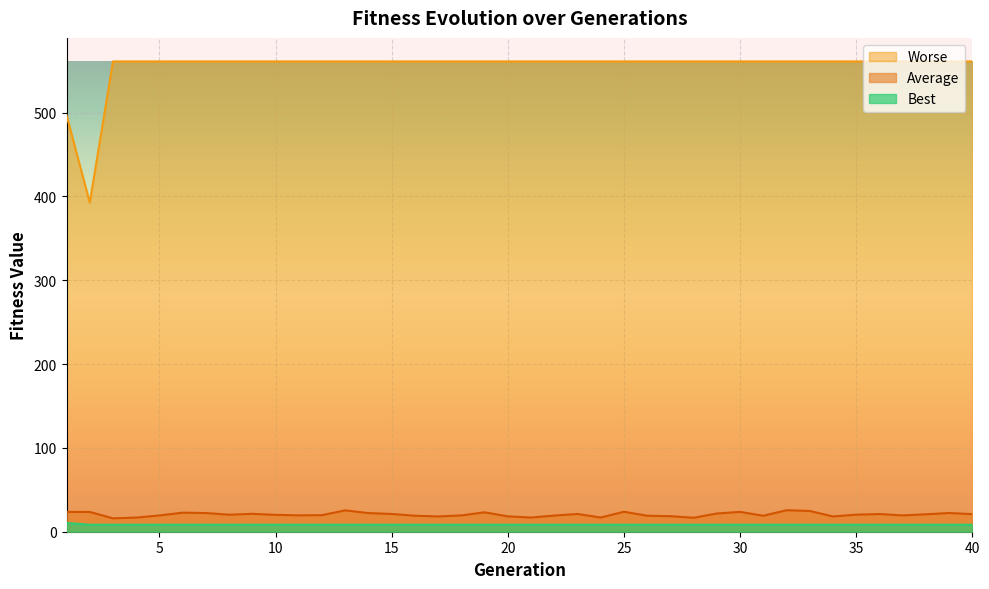

Rank the categories by Average value from lowest to highest.

3, 28, 4, 21, 24, 34, 17, 20, 27, 31, 26, 16, 22, 5, 18, 37, 11, 12, 10, 8, 35, 38, 40, 36, 23, 15, 9, 29, 14, 39, 7, 6, 19, 1, 2, 30, 25, 33, 13, 32